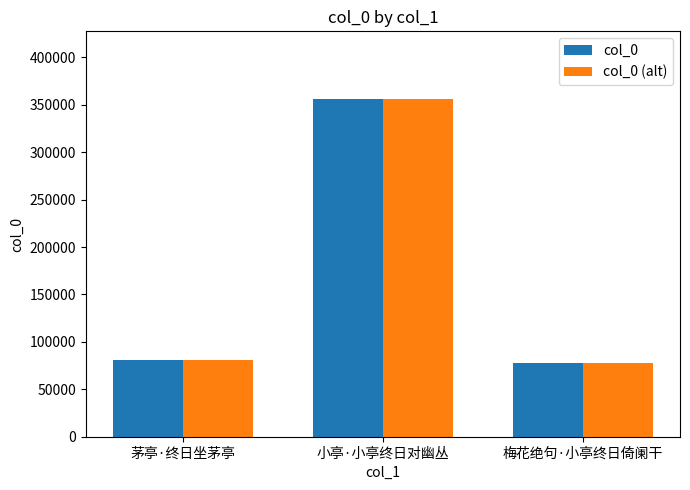

What is the label of the 3rd bar from the right?

茅亭·终日坐茅亭